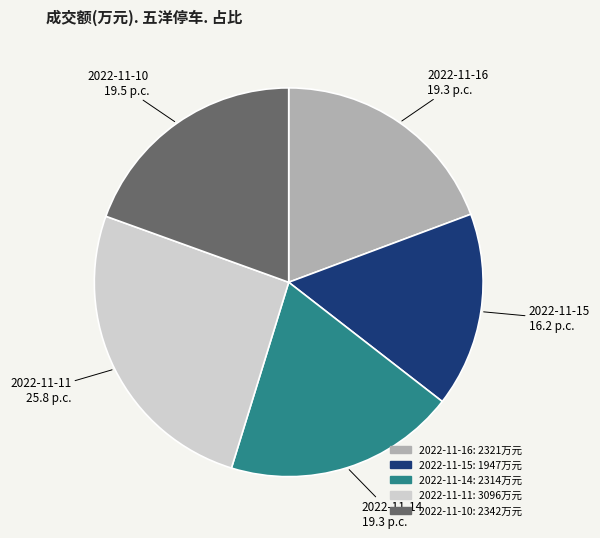

Combined, do 2022-11-15 and 2022-11-11 account for over 50%?

No